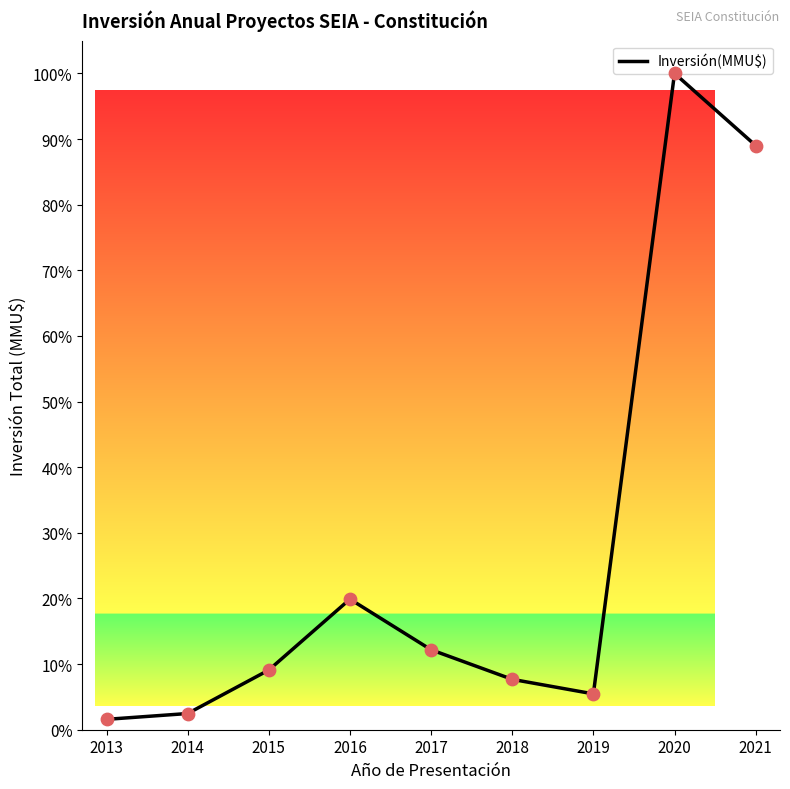

What is the change in value from 2014 to 2018?

+5.2